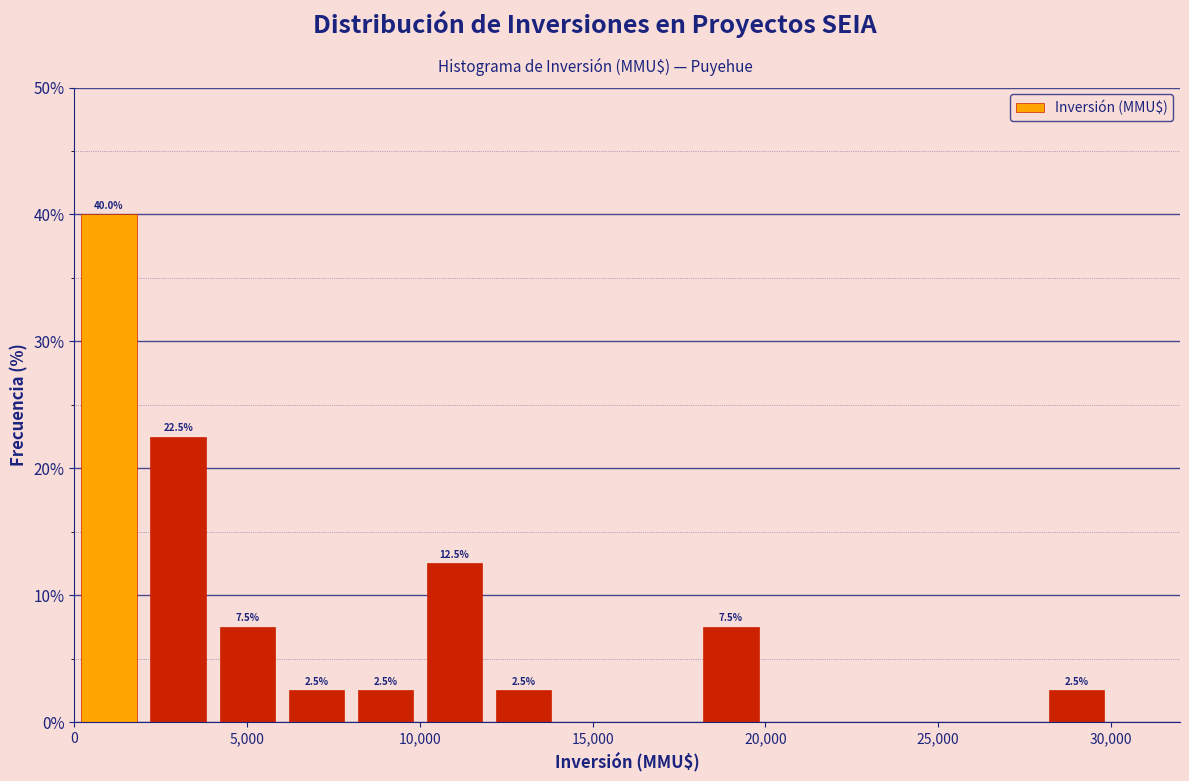

Over which range of the x-axis is the bar tallest?

0 to 2000